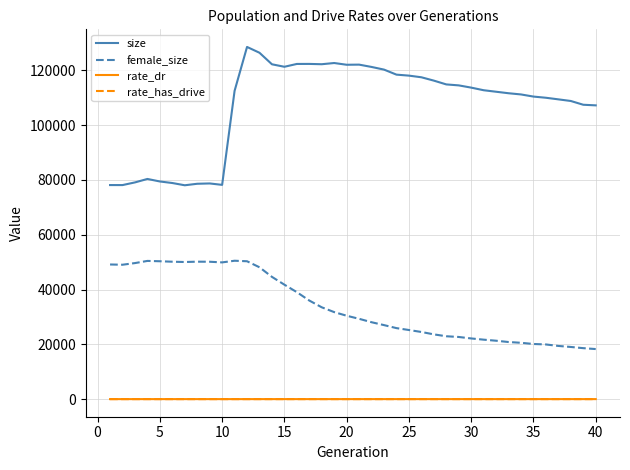

True or false: size and female_size cross at least once.

False